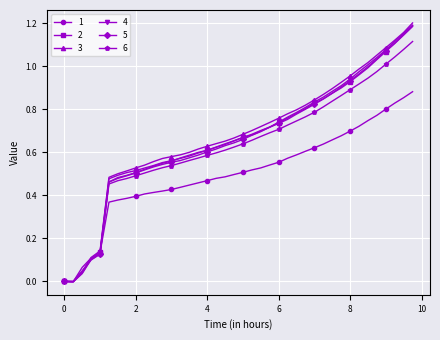

Which series has the largest range (max minus min)?

3